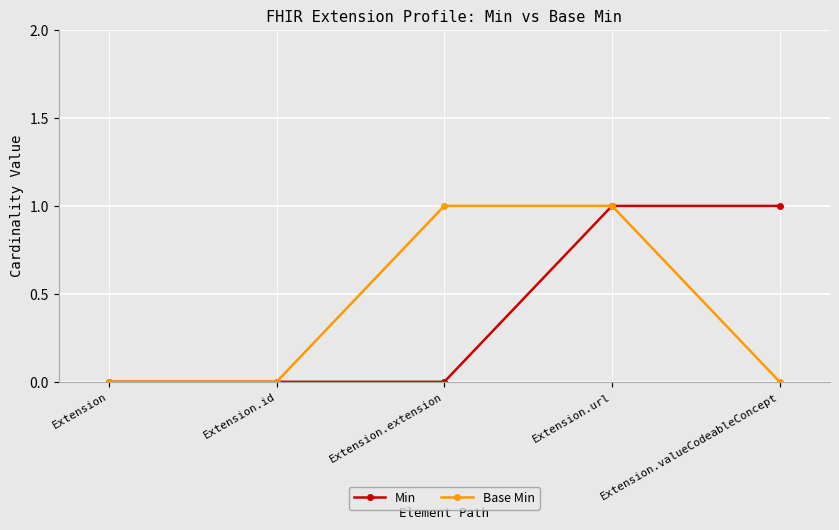

What is the label of the 2nd point from the right?

Extension.url